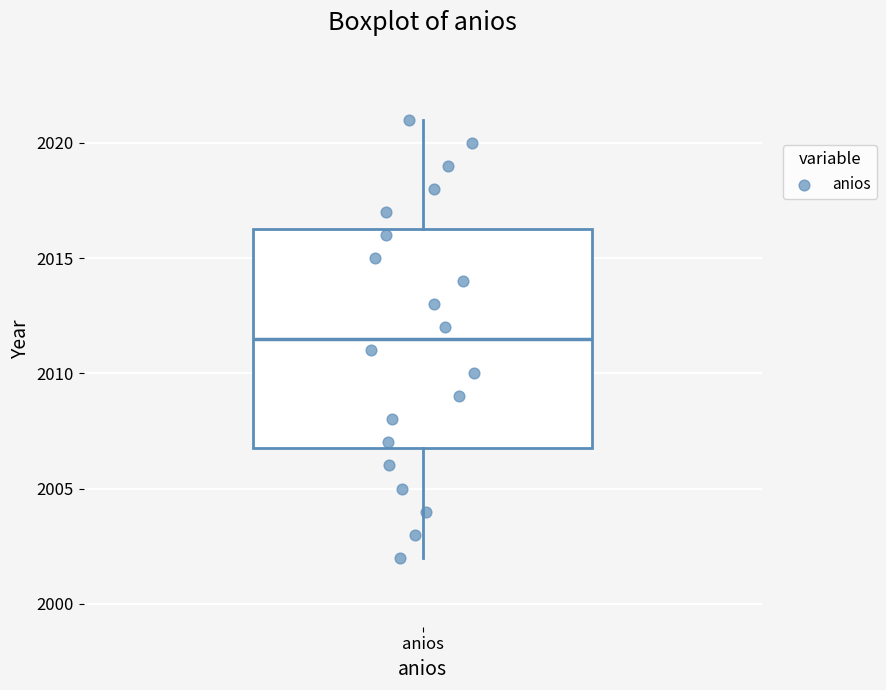

Where does the upper whisker of the box for anios end on the y-axis? The values are not printed on the chart, so give them approximately, as read against the axis.

2021.0